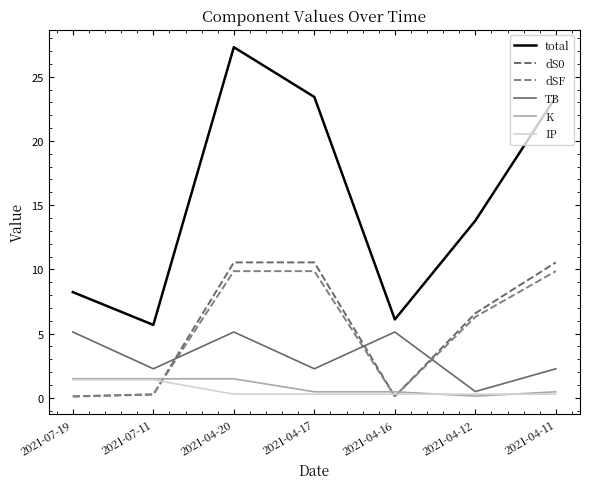

List the series in order of their peak value, lowest first.

IP, K, TB, dSF, dS0, total